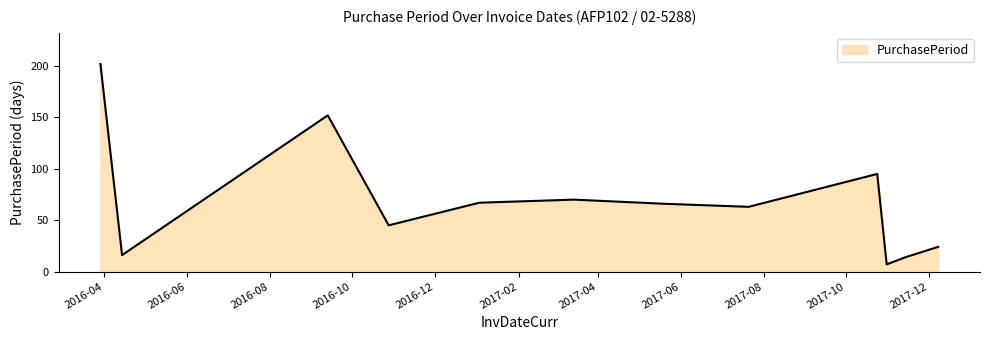

What is the minimum value shown in the chart?

7